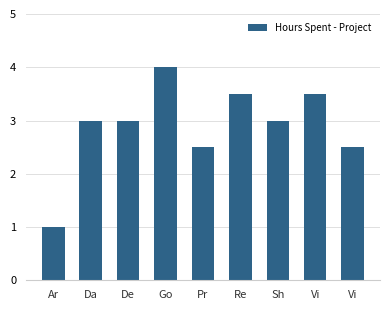

Reading left to right, list all the values displayed in this chart.

Ar=1.0	Da=3.0	De=3.0	Go=4.0	Pr=2.5	Re=3.5	Sh=3.0	Vi=3.5	Vi=2.5